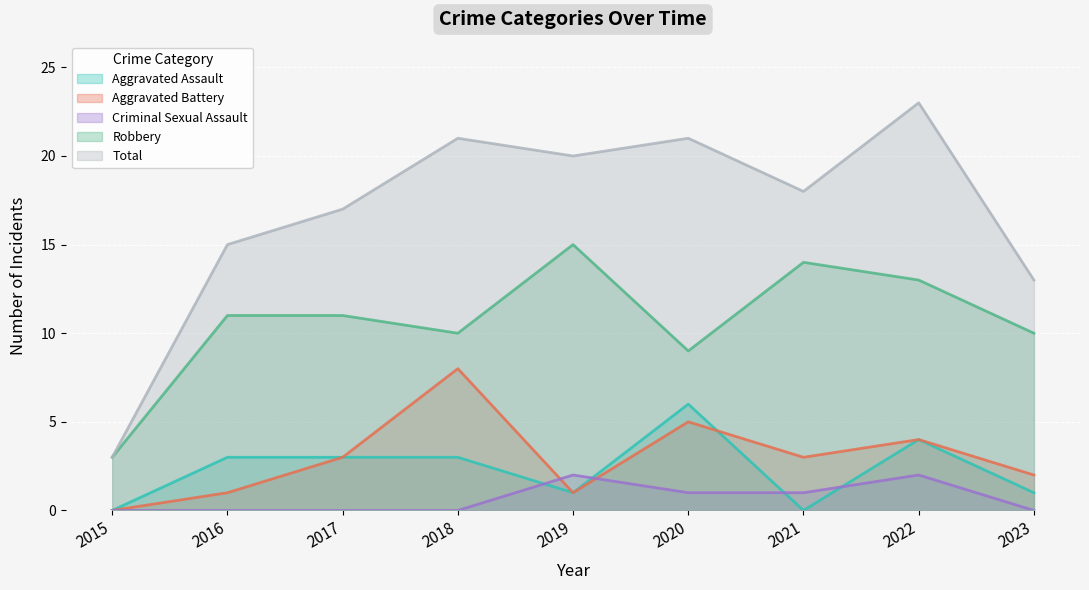

How many interior local valleys does the Aggravated Assault series have?

2